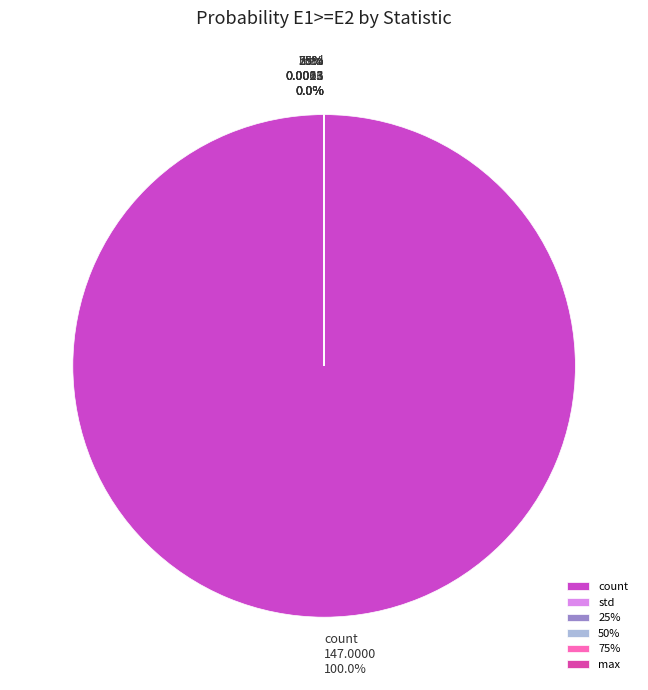

Count the number of slices in the pie.

8